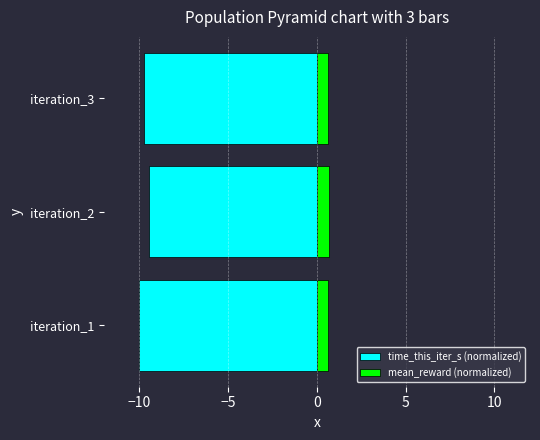

Rank the series at iteration_2 from highest to lowest value.

mean_reward (normalized), time_this_iter_s (normalized)